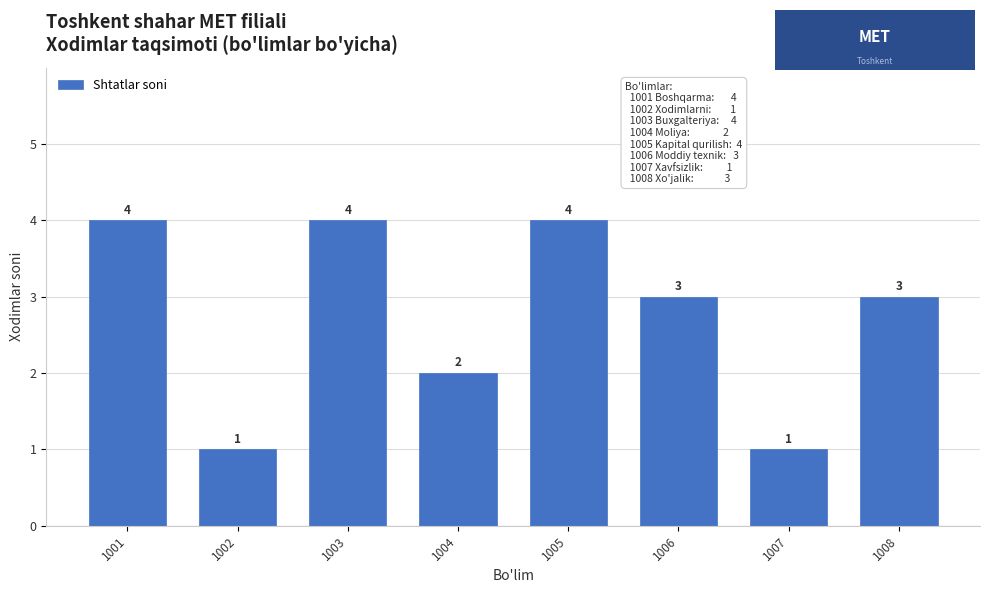

Reading left to right, list all the values displayed in this chart.

4	1	4	2	4	3	1	3